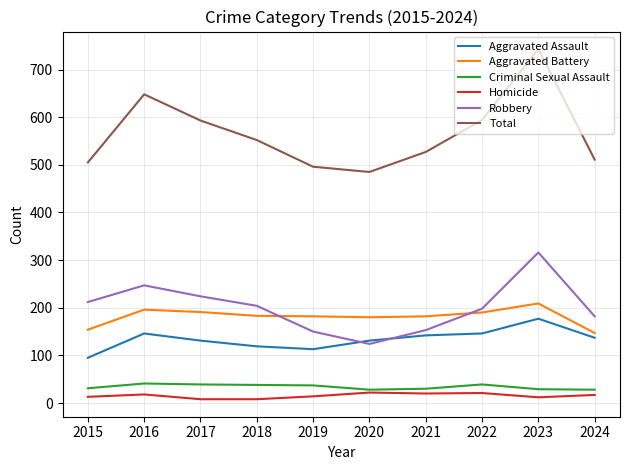

Which series has the largest range (max minus min)?

Total